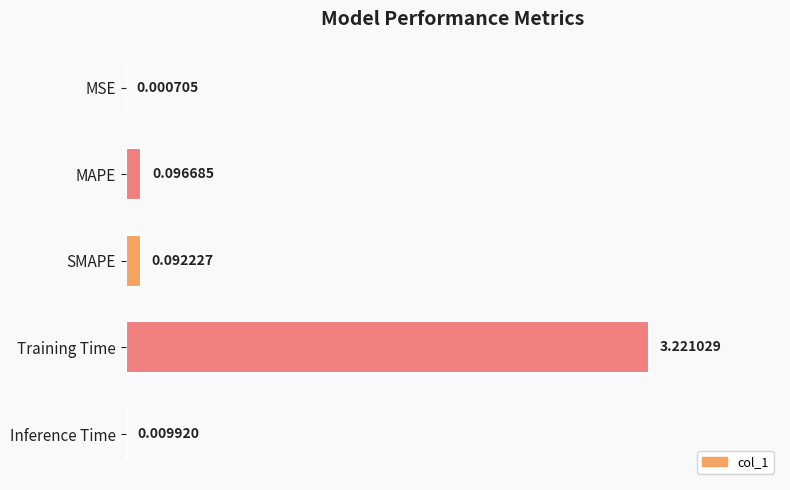

At which label is the value closest to 1?

MAPE